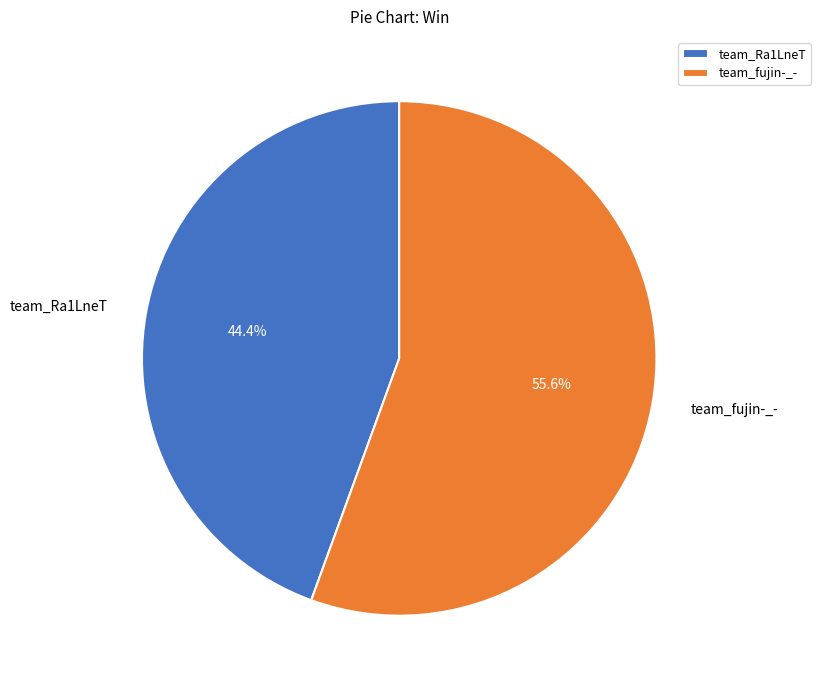

Combined, do team_fujin-_- and team_Ra1LneT account for over 50%?

Yes